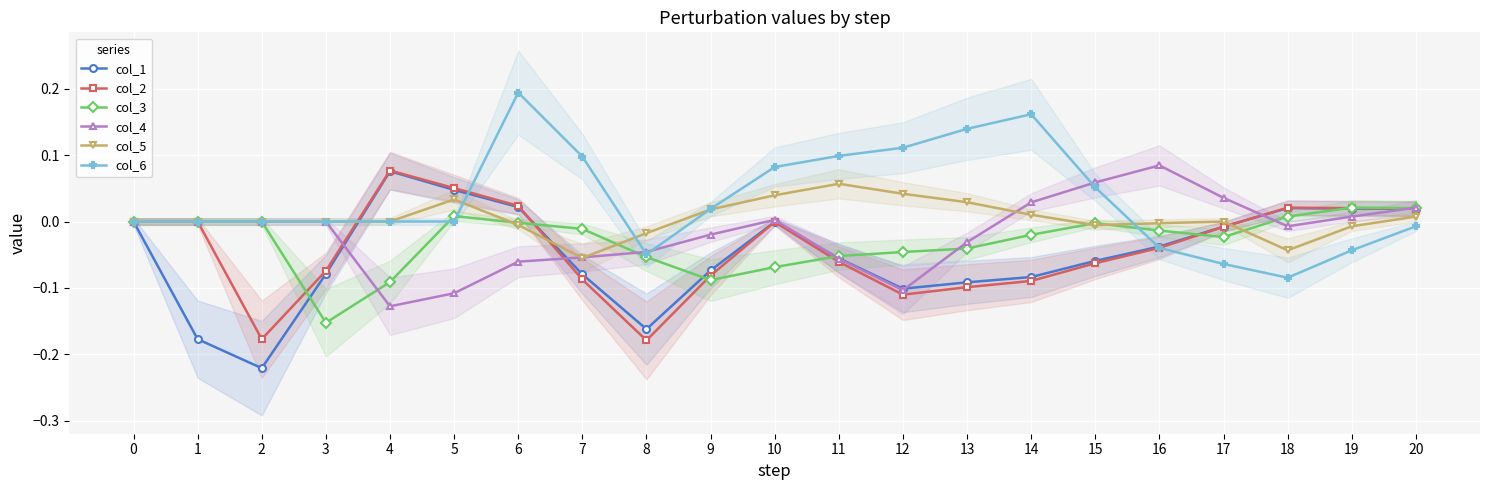

What is the minimum value shown in the chart?

-0.2